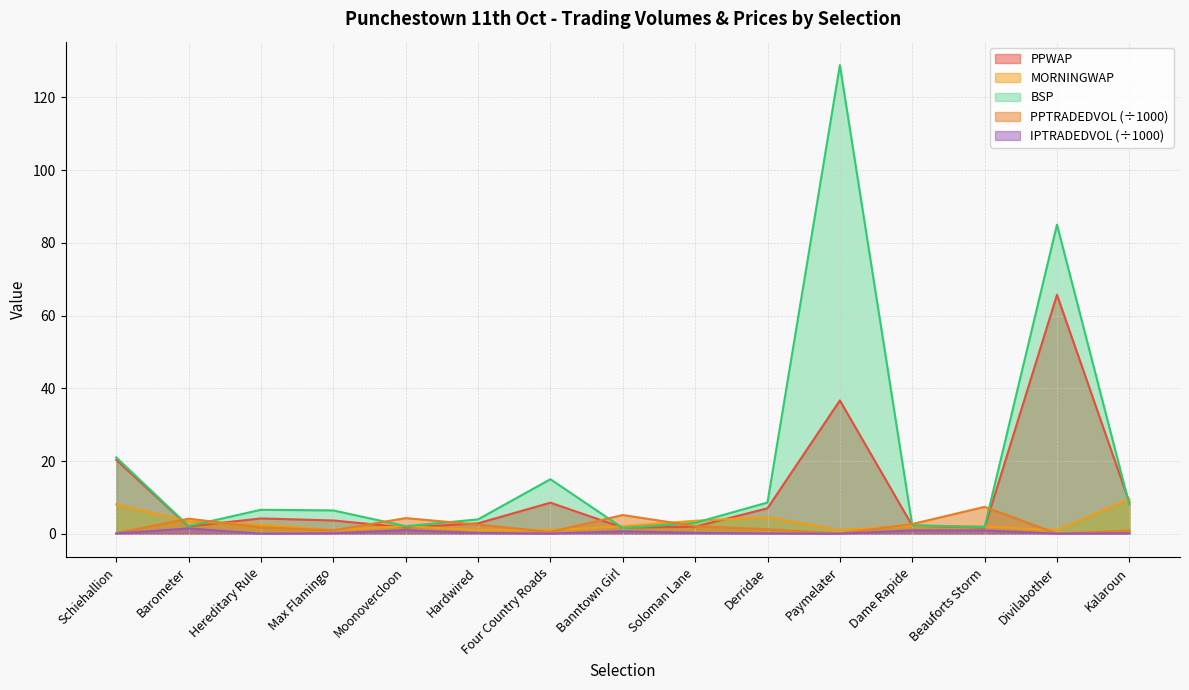

How many times do BSP and PPWAP cross each other?

3